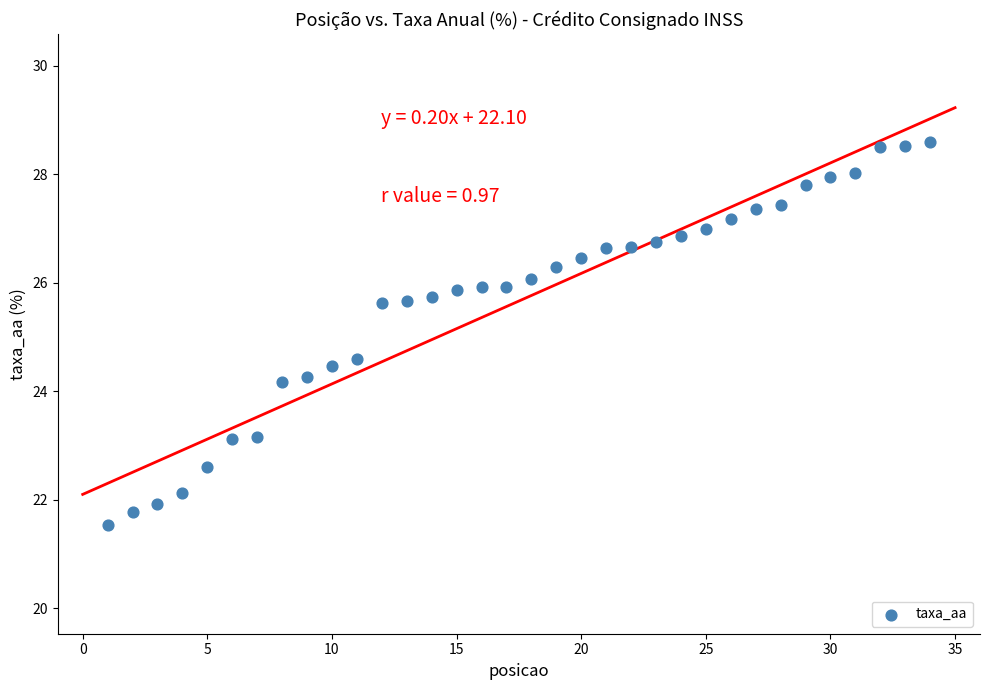

What is the range of X values (max minus min)?

33.0